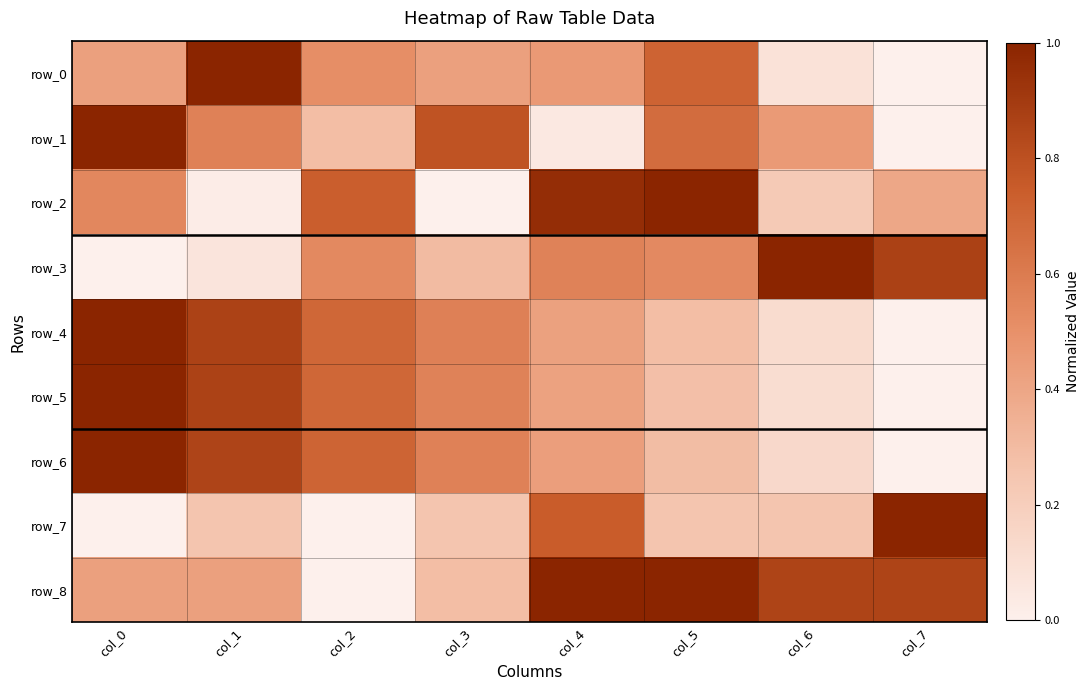

Which has a higher value, col_0 or col_6?

col_0